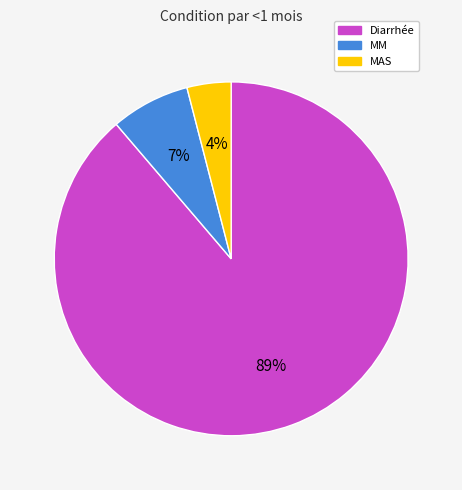

To the nearest percent, what portion does Diarrhée represent?

89%